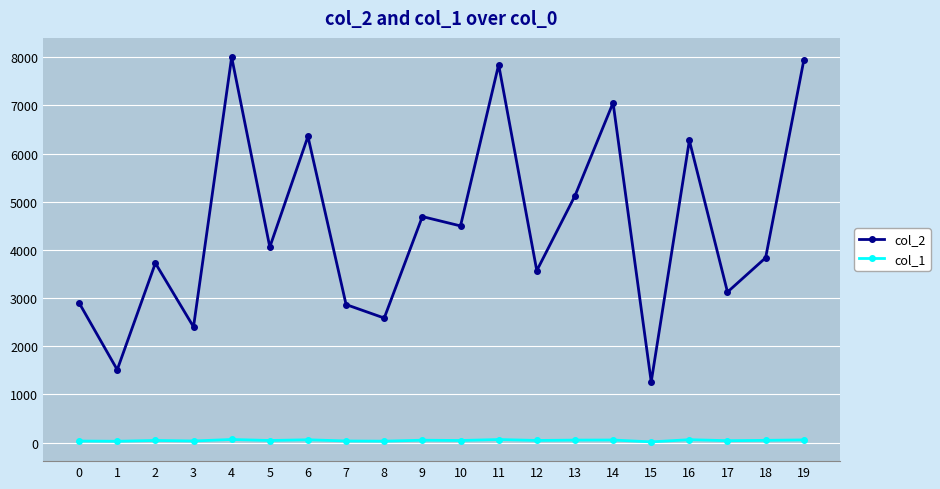

The col_1 series shows 44 at 12. True or false?

True